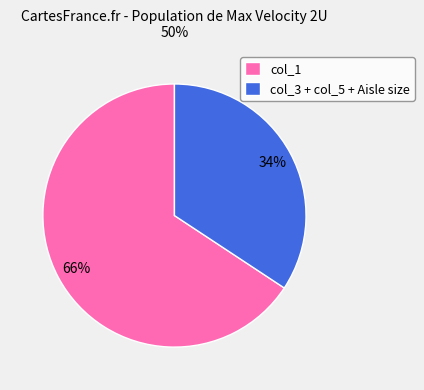

Count the number of slices in the pie.

2